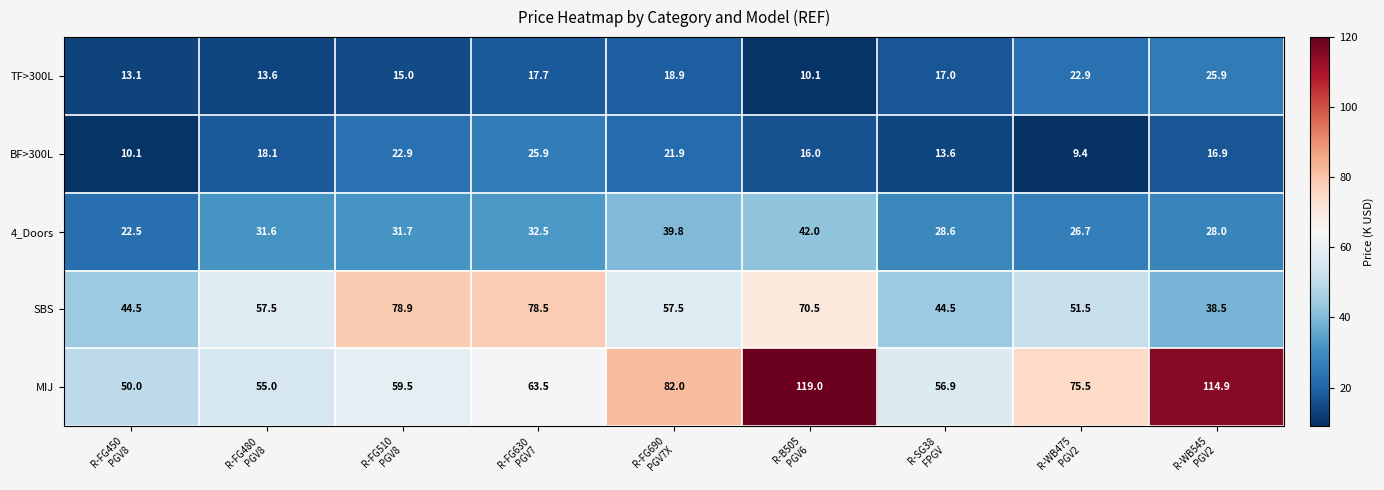

What is the smallest value displayed?

9.4